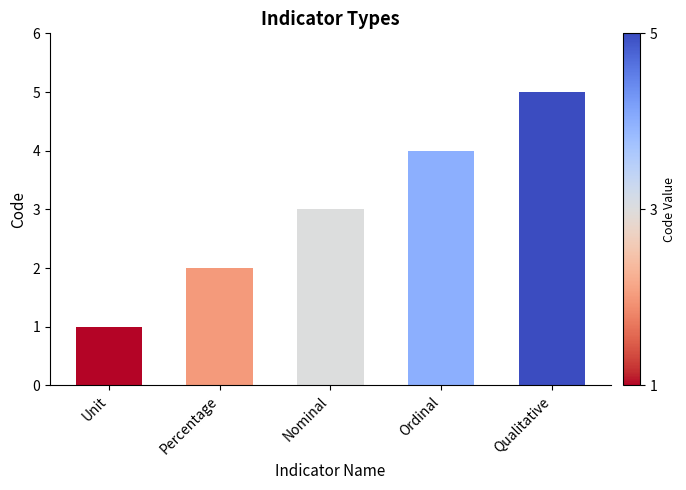

What is the change in value from Ordinal to Qualitative?

+1